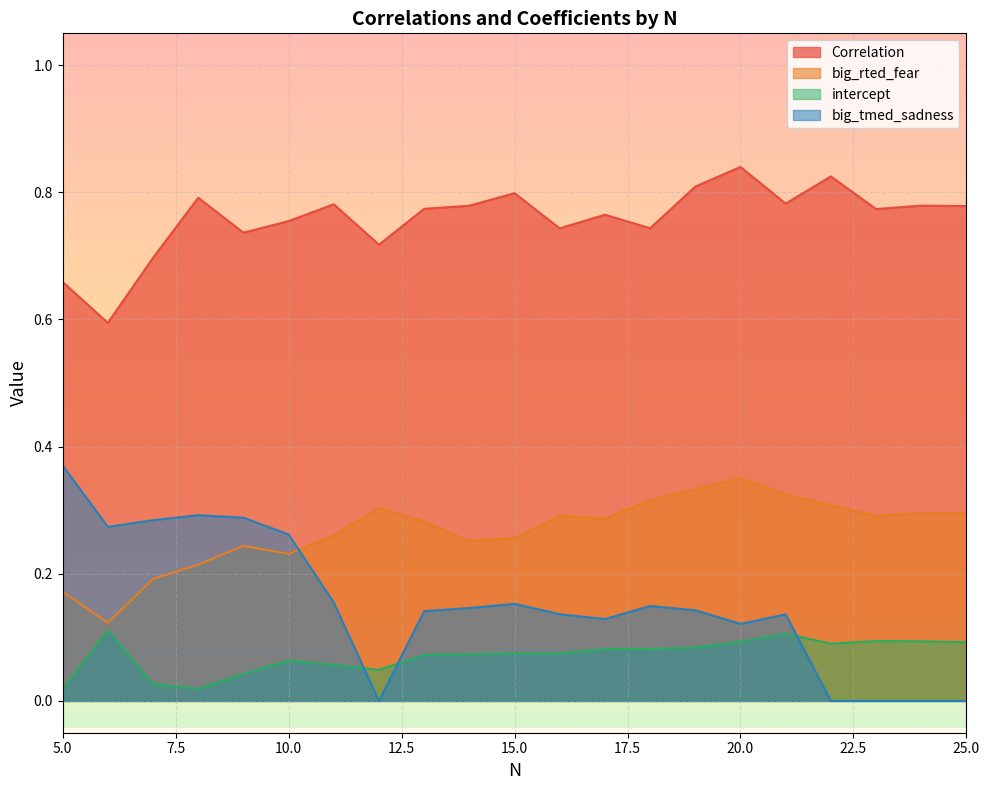

Reading left to right, extract all data points from this chart.

Correlation: 5=0.7	6=0.6	7=0.7	8=0.8	9=0.7	10=0.8	11=0.8	12=0.7	13=0.8	14=0.8	15=0.8	16=0.7	17=0.8	18=0.7	19=0.8	20=0.8	21=0.8	22=0.8	23=0.8	24=0.8	25=0.8
big_rted_fear: 5=0.2	6=0.1	7=0.2	8=0.2	9=0.2	10=0.2	11=0.3	12=0.3	13=0.3	14=0.3	15=0.3	16=0.3	17=0.3	18=0.3	19=0.3	20=0.4	21=0.3	22=0.3	23=0.3	24=0.3	25=0.3
intercept: 5=0.0	6=0.1	7=0.0	8=0.0	9=0.0	10=0.1	11=0.1	12=0.0	13=0.1	14=0.1	15=0.1	16=0.1	17=0.1	18=0.1	19=0.1	20=0.1	21=0.1	22=0.1	23=0.1	24=0.1	25=0.1
big_tmed_sadness: 5=0.4	6=0.3	7=0.3	8=0.3	9=0.3	10=0.3	11=0.2	12=0.0	13=0.1	14=0.1	15=0.2	16=0.1	17=0.1	18=0.1	19=0.1	20=0.1	21=0.1	22=0.0	23=0.0	24=0.0	25=0.0